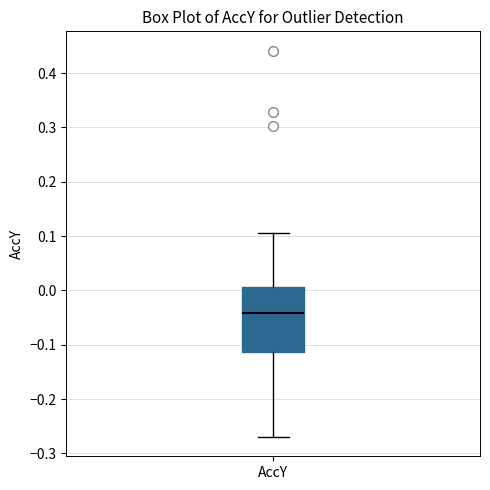

Read this box plot against the y-axis: the position of the median line, the range covered by the box, and the ends of both whiskers. The values are not printed on the chart, so give them approximately, as read against the axis.

median -0.04, box -0.11 to 0.01, whiskers -0.27 to 0.11